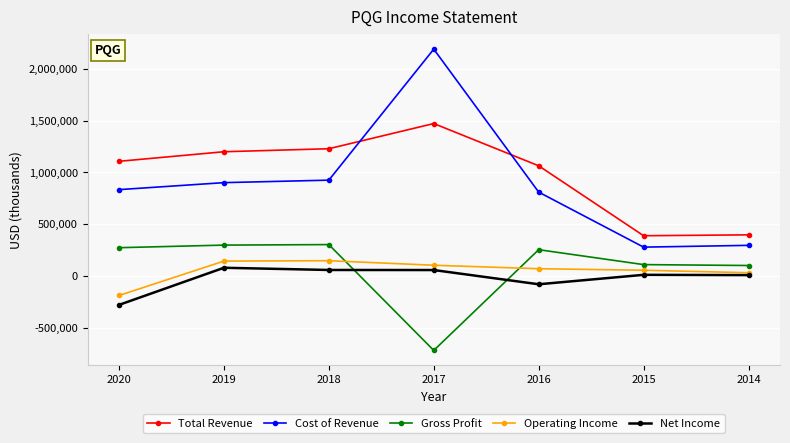

Where does the Operating Income series first go above 70400?

2019